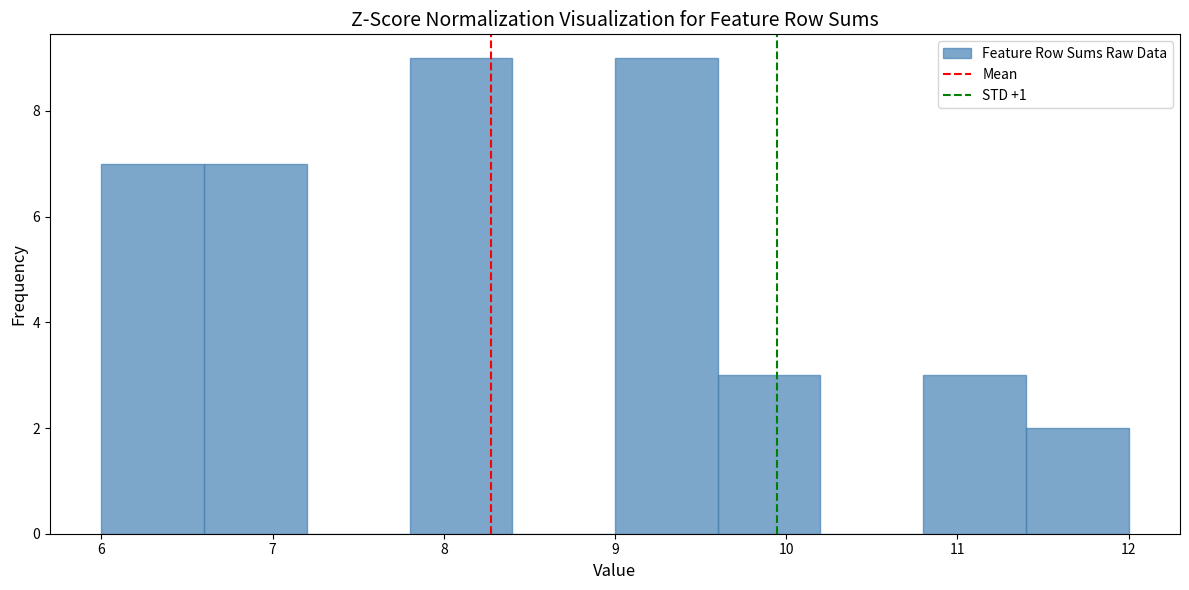

Reading left to right, transcribe this chart: for each bar, give the range it covers on the x-axis and its height. The values are not printed on the chart, so give them approximately, as read against the axis.

6.0 to 6.6: 7
6.6 to 7.2: 7
7.2 to 7.8: 0
7.8 to 8.4: 9
8.4 to 9.0: 0
9.0 to 9.6: 9
9.6 to 10.2: 3
10.2 to 10.8: 0
10.8 to 11.4: 3
11.4 to 12.0: 2